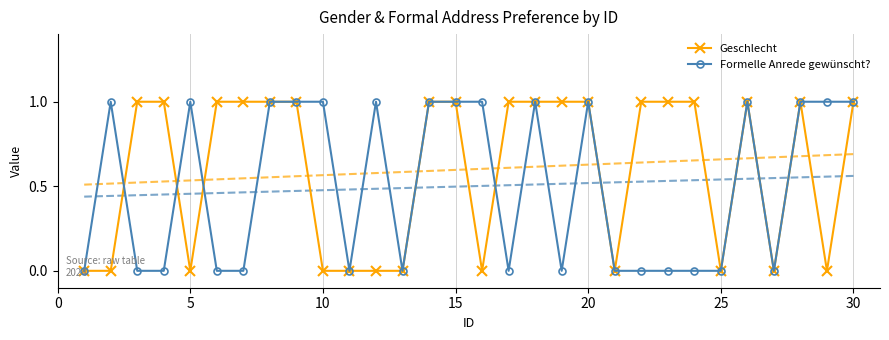

Rank the series by their maximum value, from lowest to highest.

Geschlecht, Formelle Anrede gewünscht?